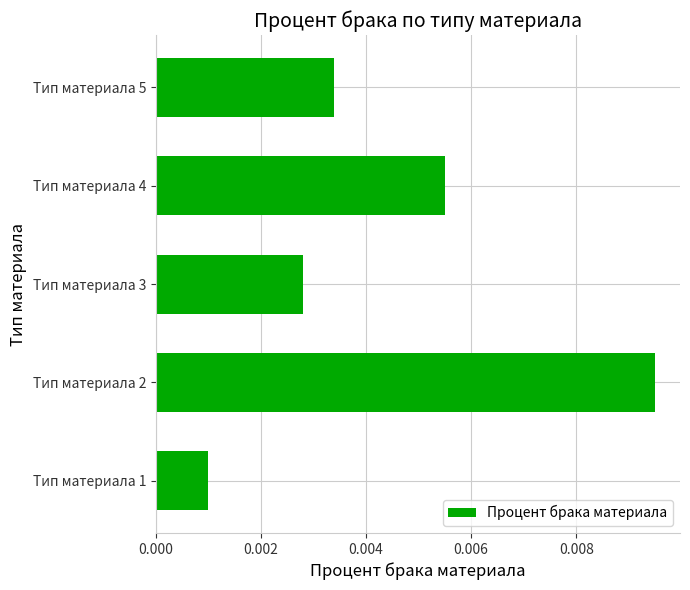

Which has a higher value, Тип материала 3 or Тип материала 2?

Тип материала 2